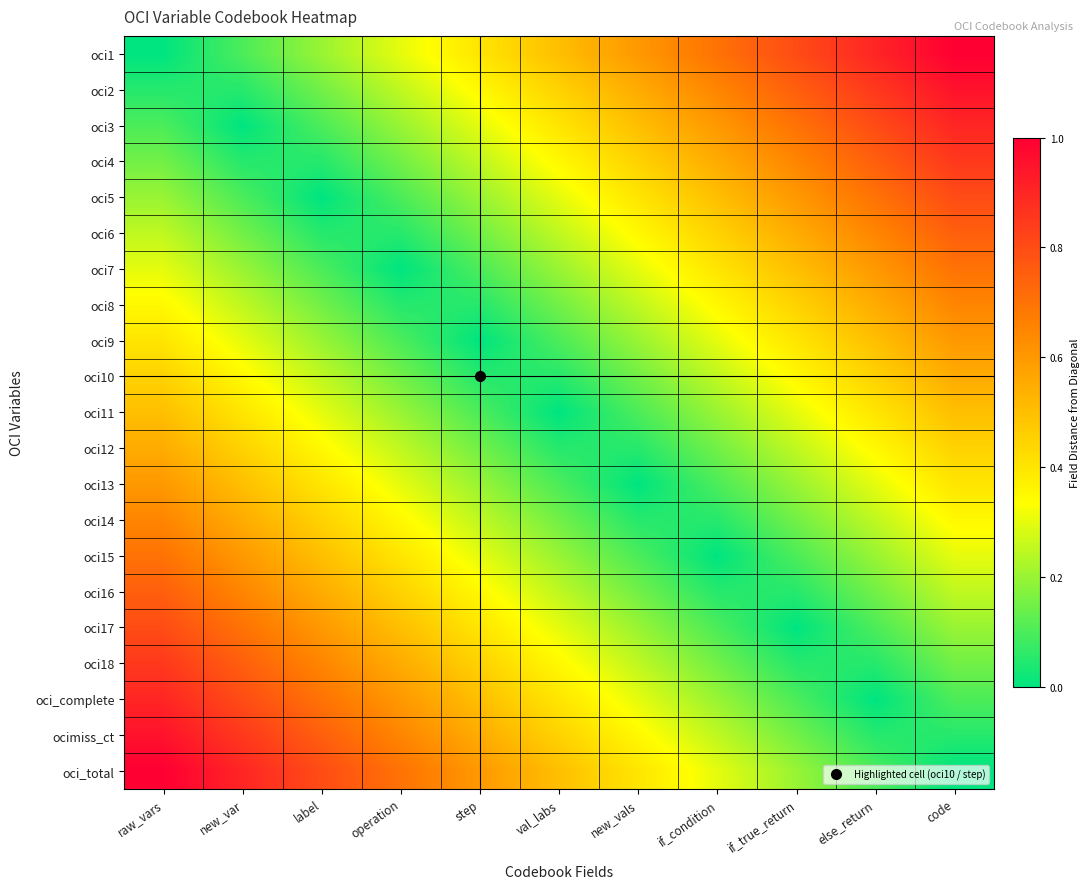

What is the spread (max minus min) of values at val_labs?

0.5